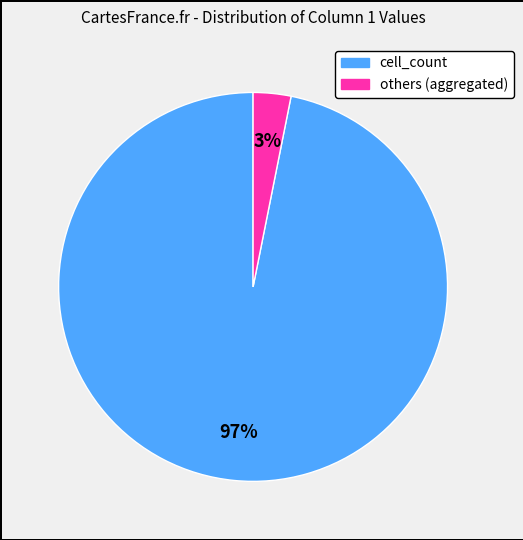

Is there any slice that represents more than half of the pie?

Yes